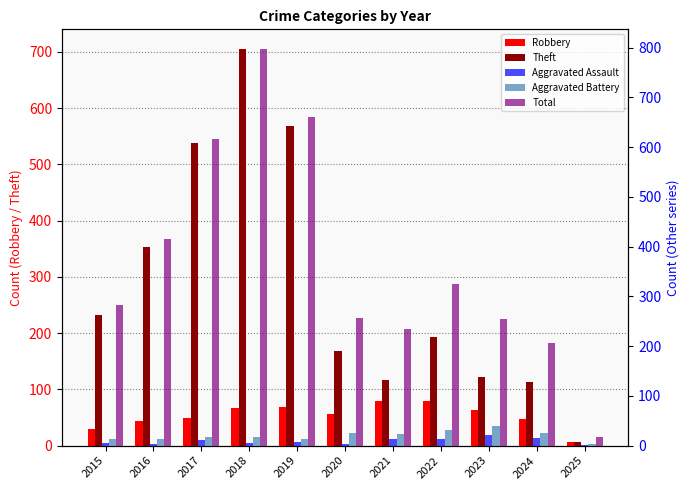

List the labels in order of Total value, largest first.

2018, 2019, 2017, 2016, 2022, 2015, 2020, 2023, 2021, 2024, 2025